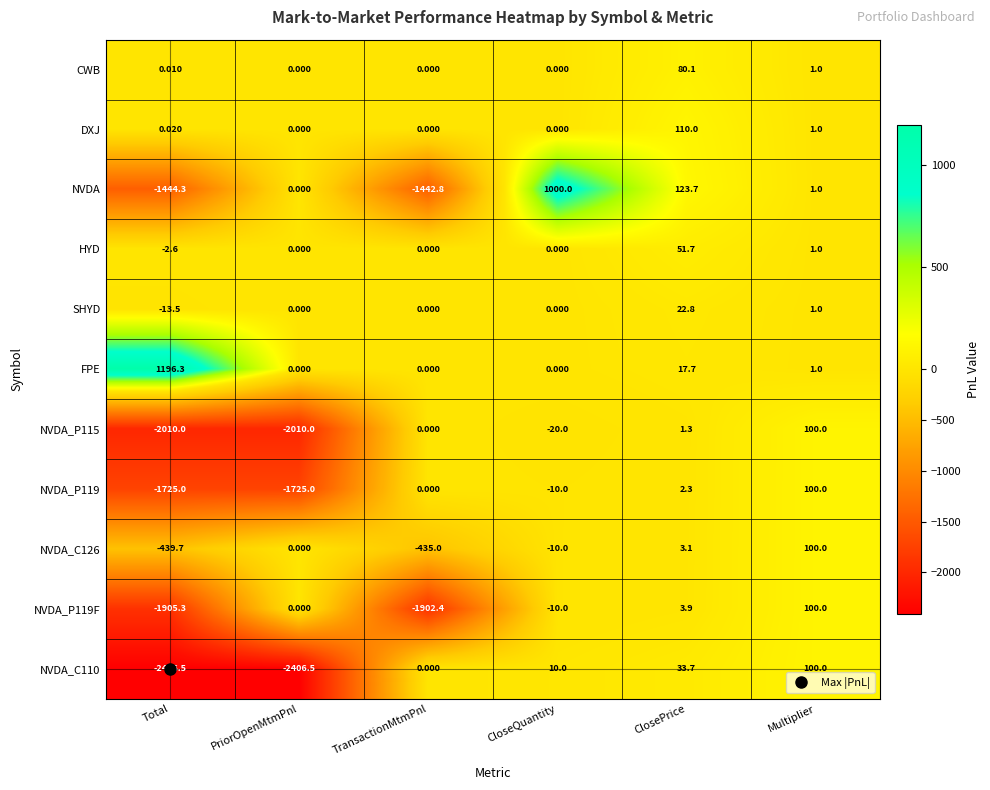

What is the spread (max minus min) of values at PriorOpenMtmPnl?

2406.5